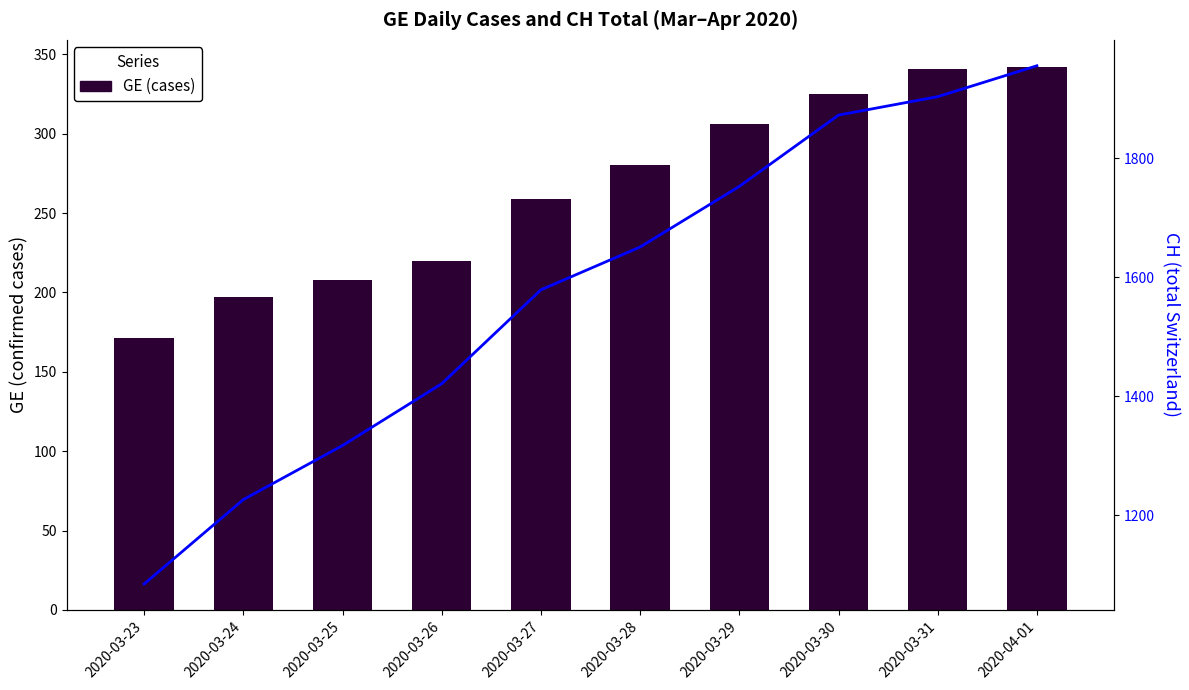

What position from the right is 2020-03-25?

8